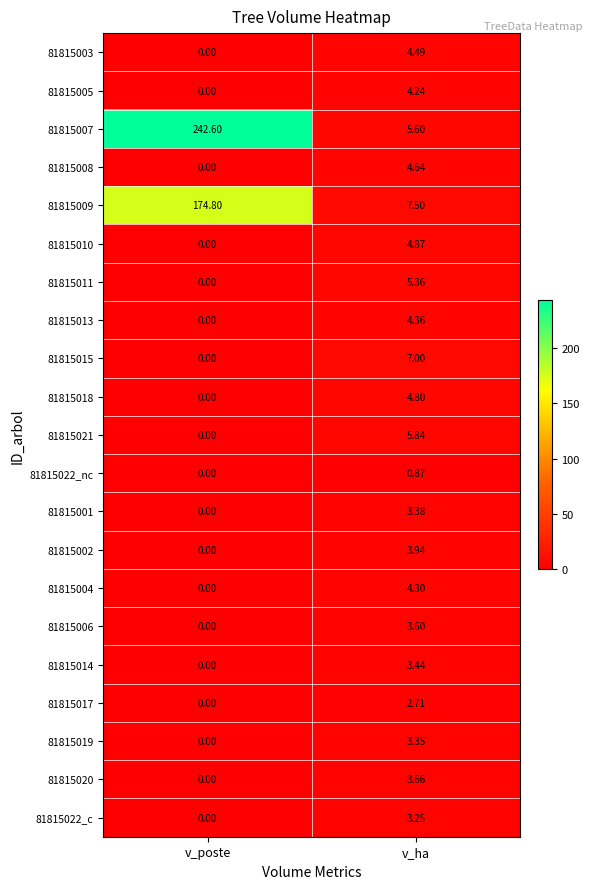

List the series in order of their peak value, highest first.

81815007, 81815009, 81815015, 81815021, 81815011, 81815010, 81815018, 81815008, 81815003, 81815013, 81815004, 81815005, 81815002, 81815020, 81815006, 81815014, 81815001, 81815019, 81815022_c, 81815017, 81815022_nc